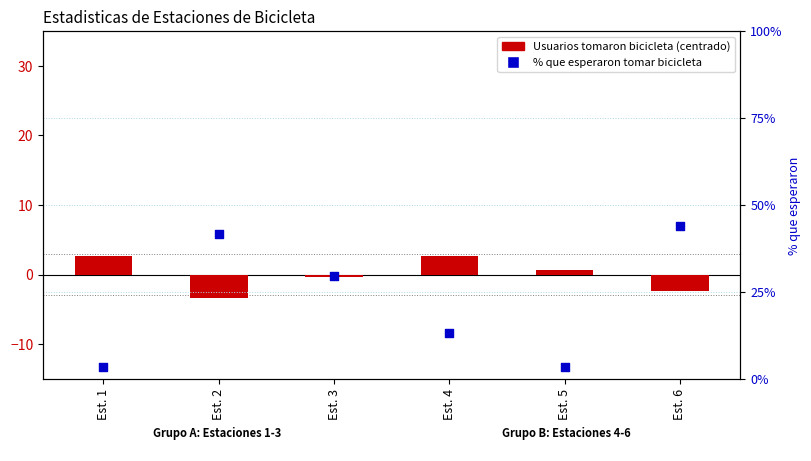

Which series contains the lowest Y value?

Usuarios que tomaron bicicleta (centrado)